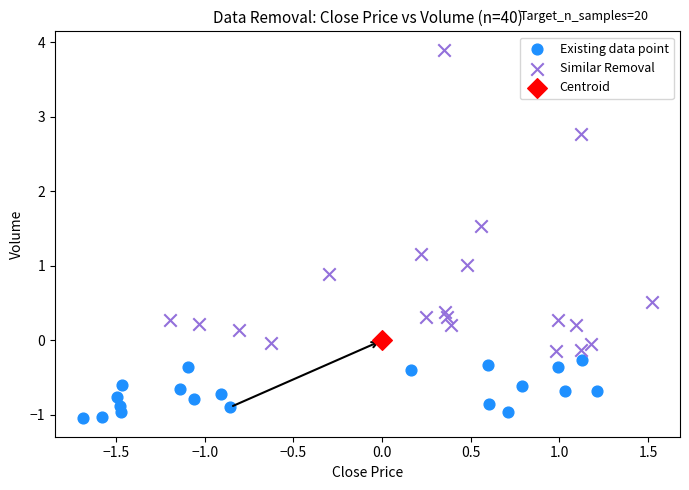

What are all the series names shown in the legend?

Existing data point, Similar Removal, Centroid